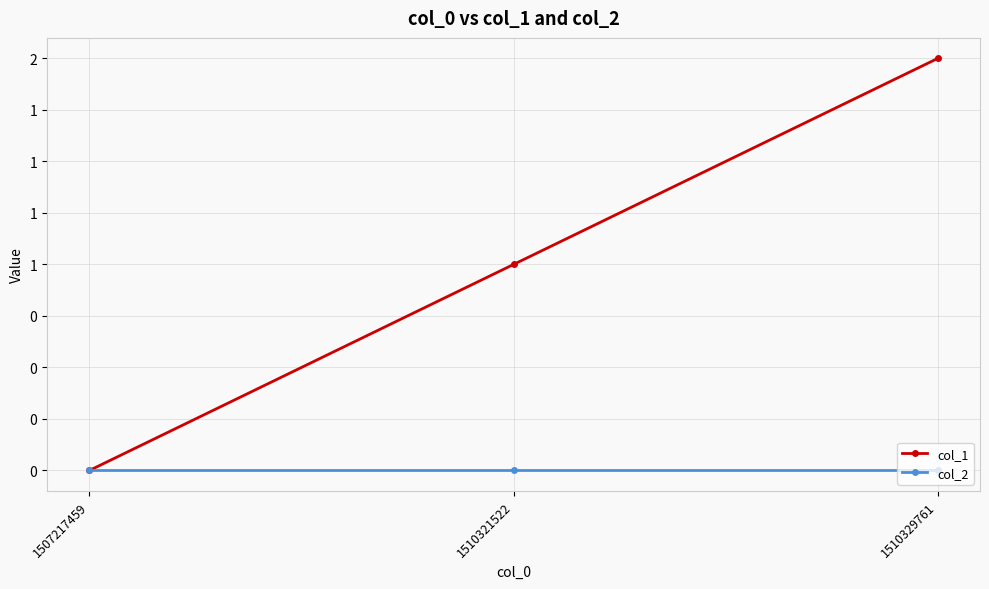

Does the chart display data point markers on the line(s)?

Yes